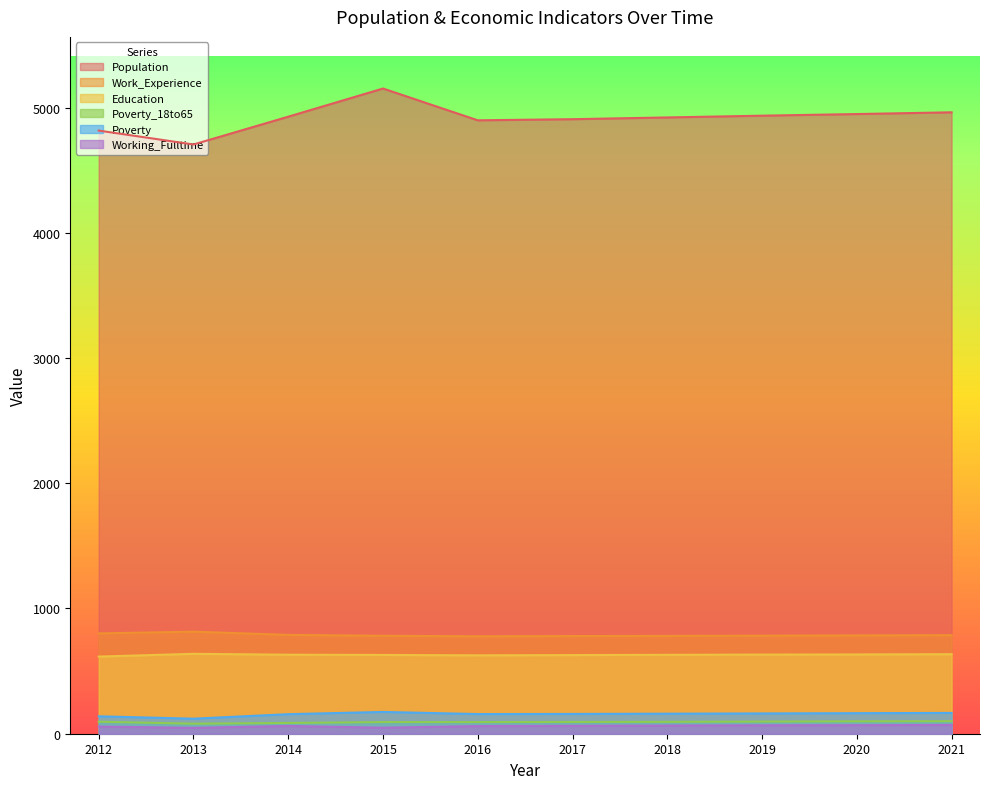

What is the difference between the Poverty_18to65 values at 2012 and 2020?

3